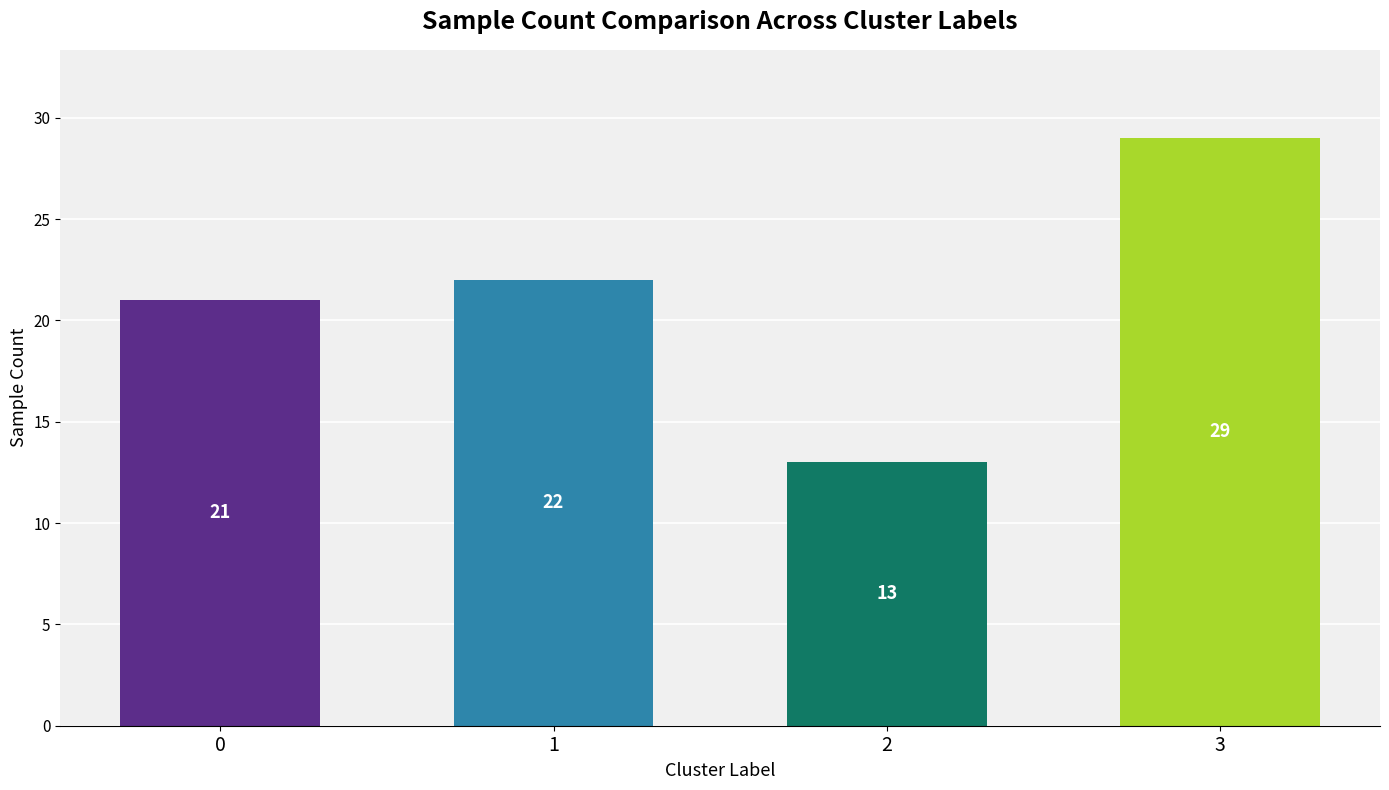

What is the value of the 4th bar from the left?

29